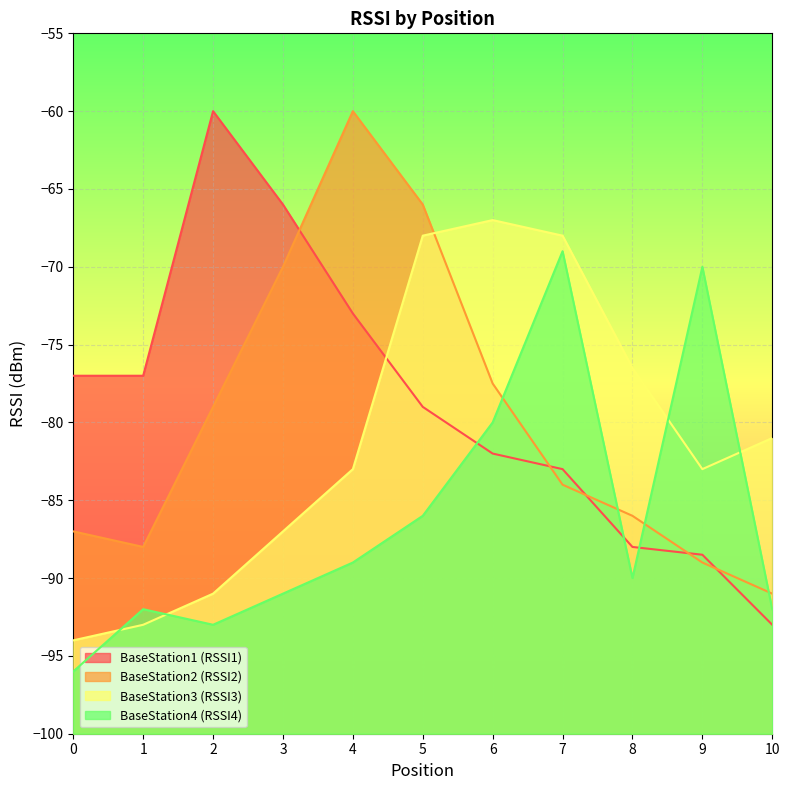

How many lines are shown in the chart?

4